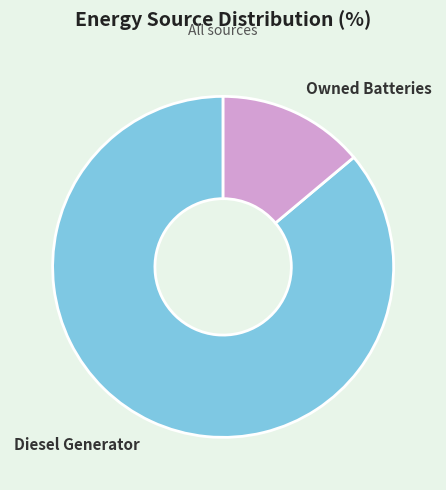

Combined, do Diesel Generator and Owned Batteries account for over 50%?

Yes